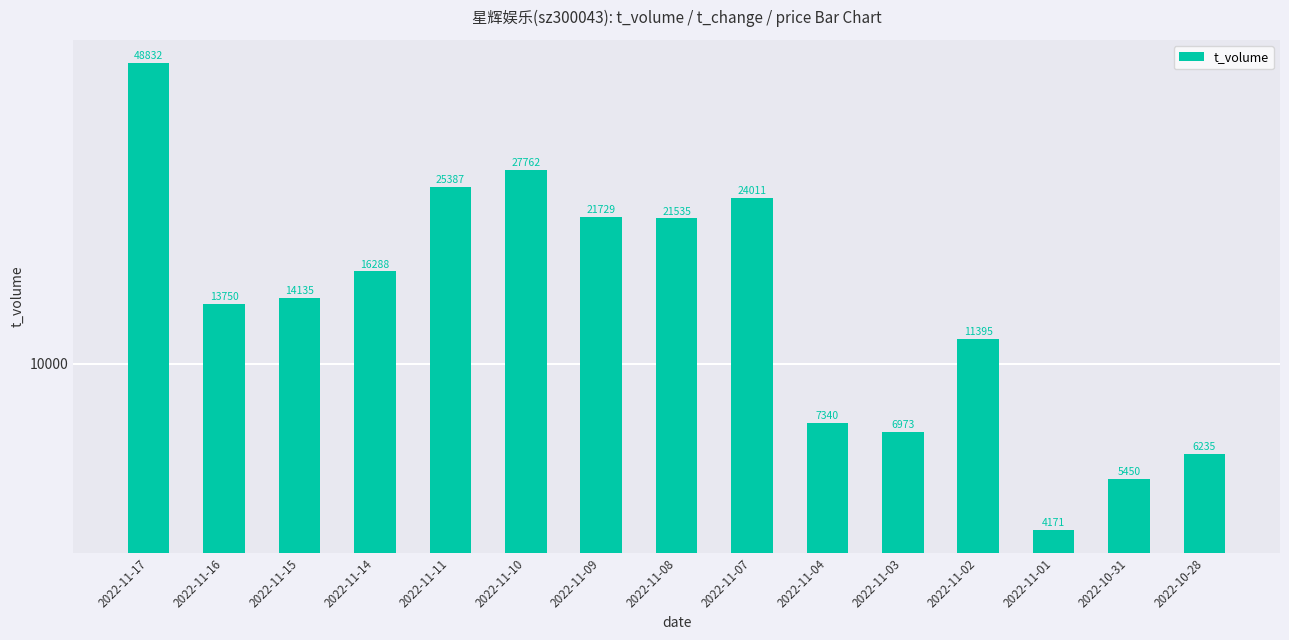

Between 2022-10-31 and 2022-11-17, which is larger?

2022-11-17